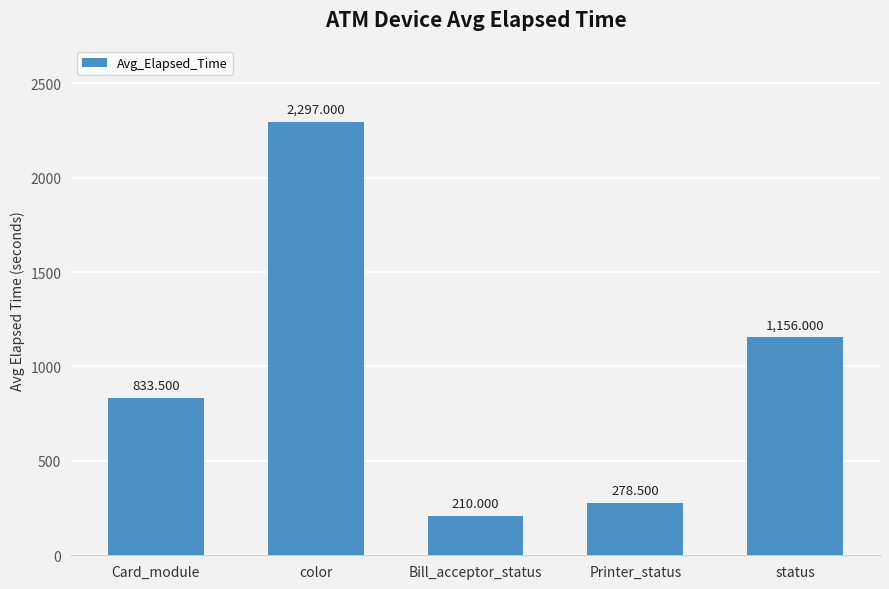

The chart shows a value of 1165.1 at Card_module. True or false?

False